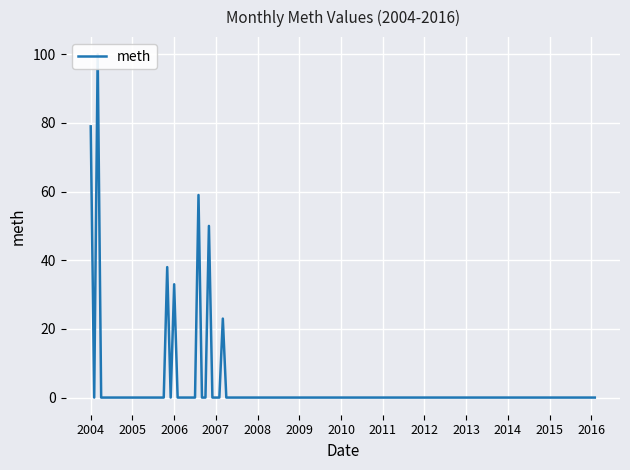

Is it true that the value at 2004-12 is 45?

False